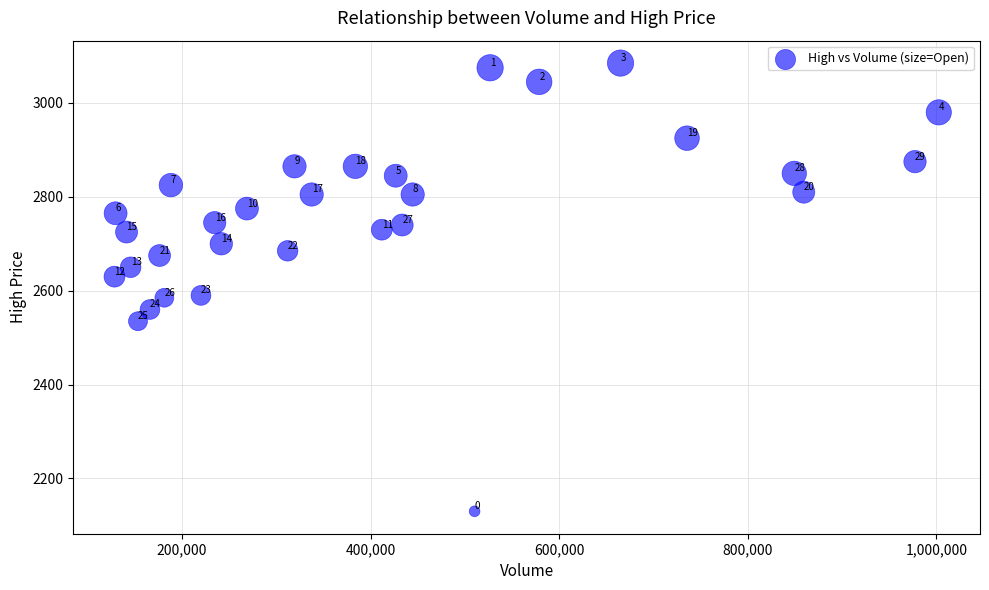

What is the range of X values (max minus min)?

874327